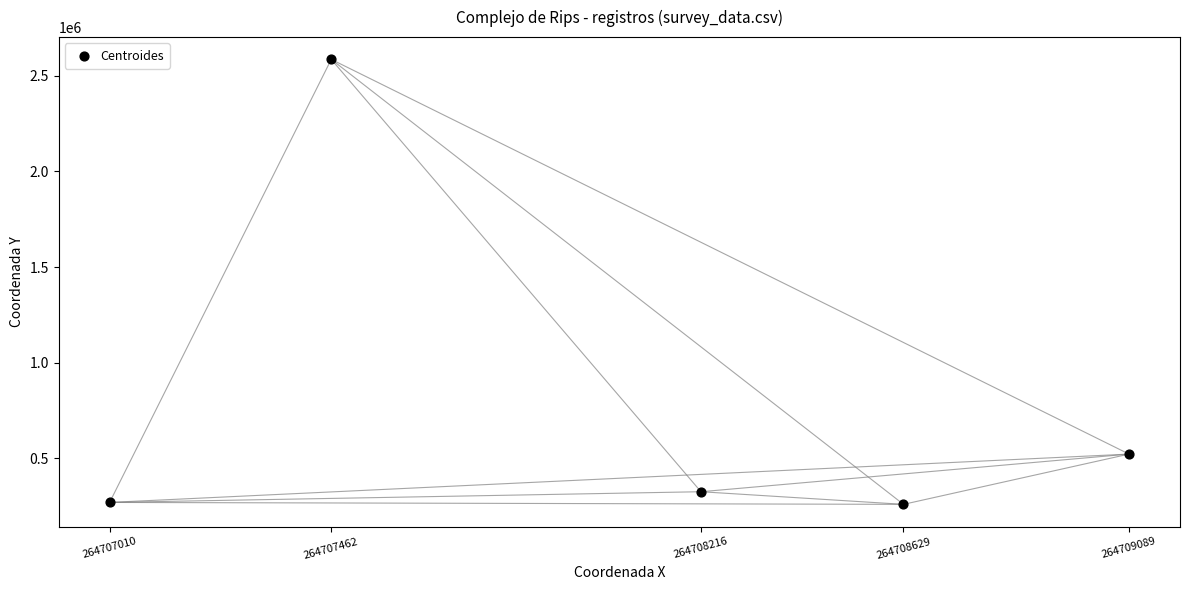

What Y value in the scatter plot is closest to 1422488?

521566